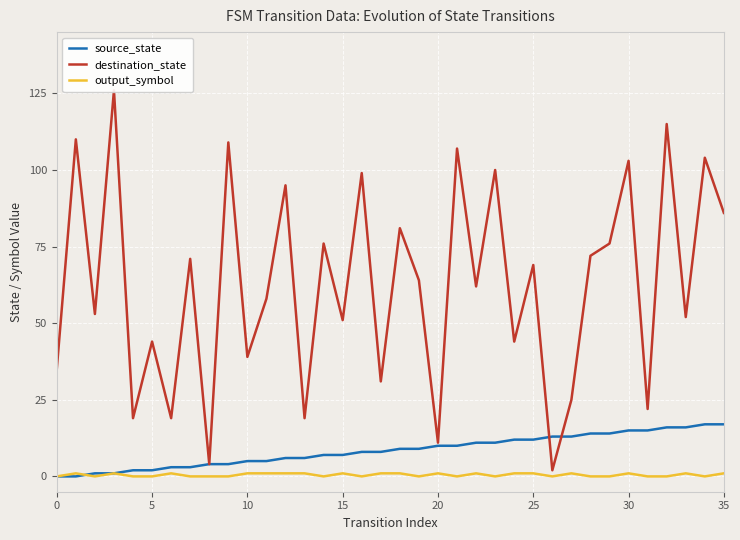

What is the sum of the source_state values at 30 and 14?

22